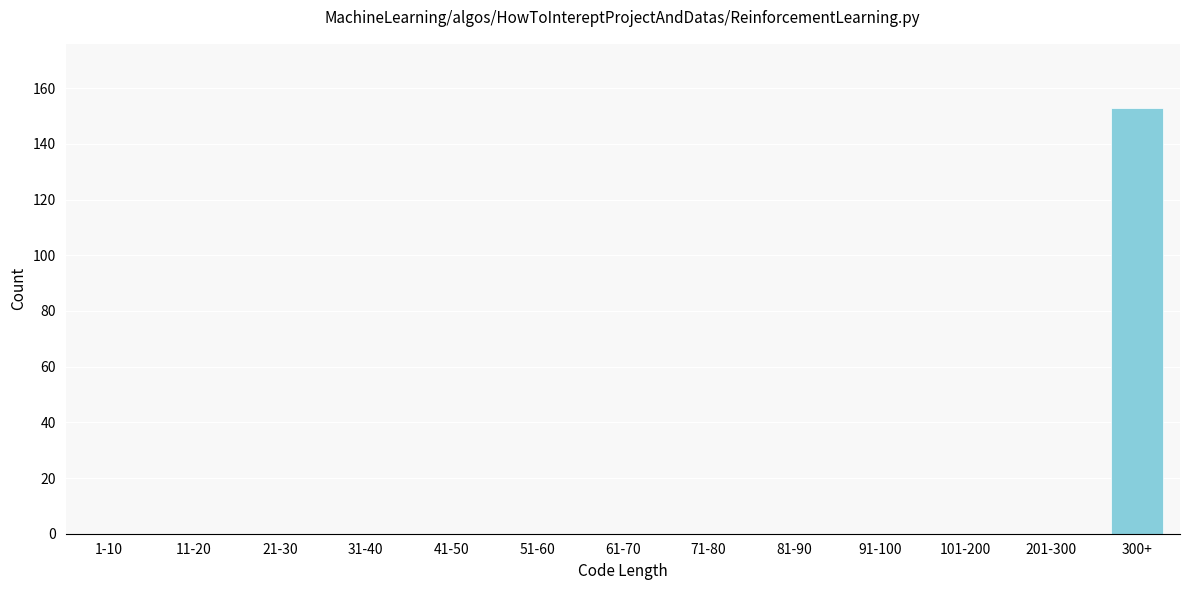

Reading right to left, extract all data points from this chart.

300+=153	201-300=0	101-200=0	91-100=0	81-90=0	71-80=0	61-70=0	51-60=0	41-50=0	31-40=0	21-30=0	11-20=0	1-10=0